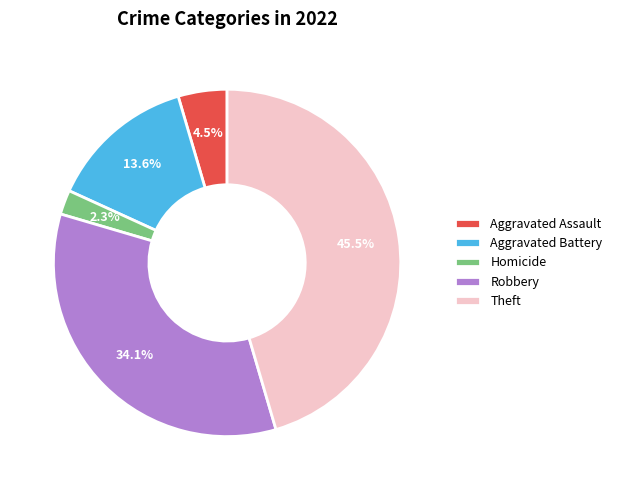

What is the smallest slice in the pie chart?

Homicide